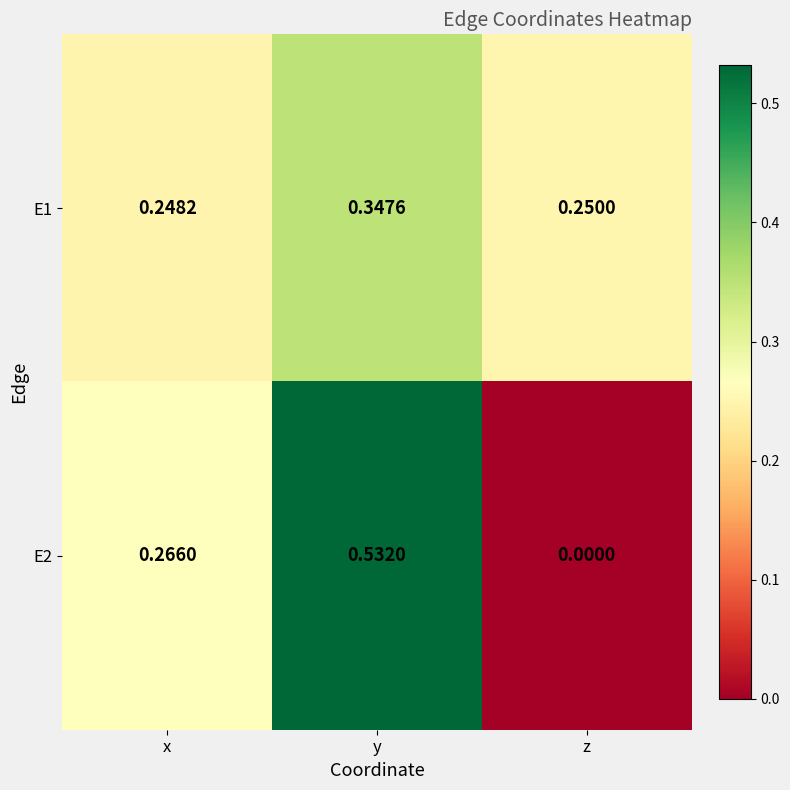

Rank the series by their average value, from lowest to highest.

E2, E1